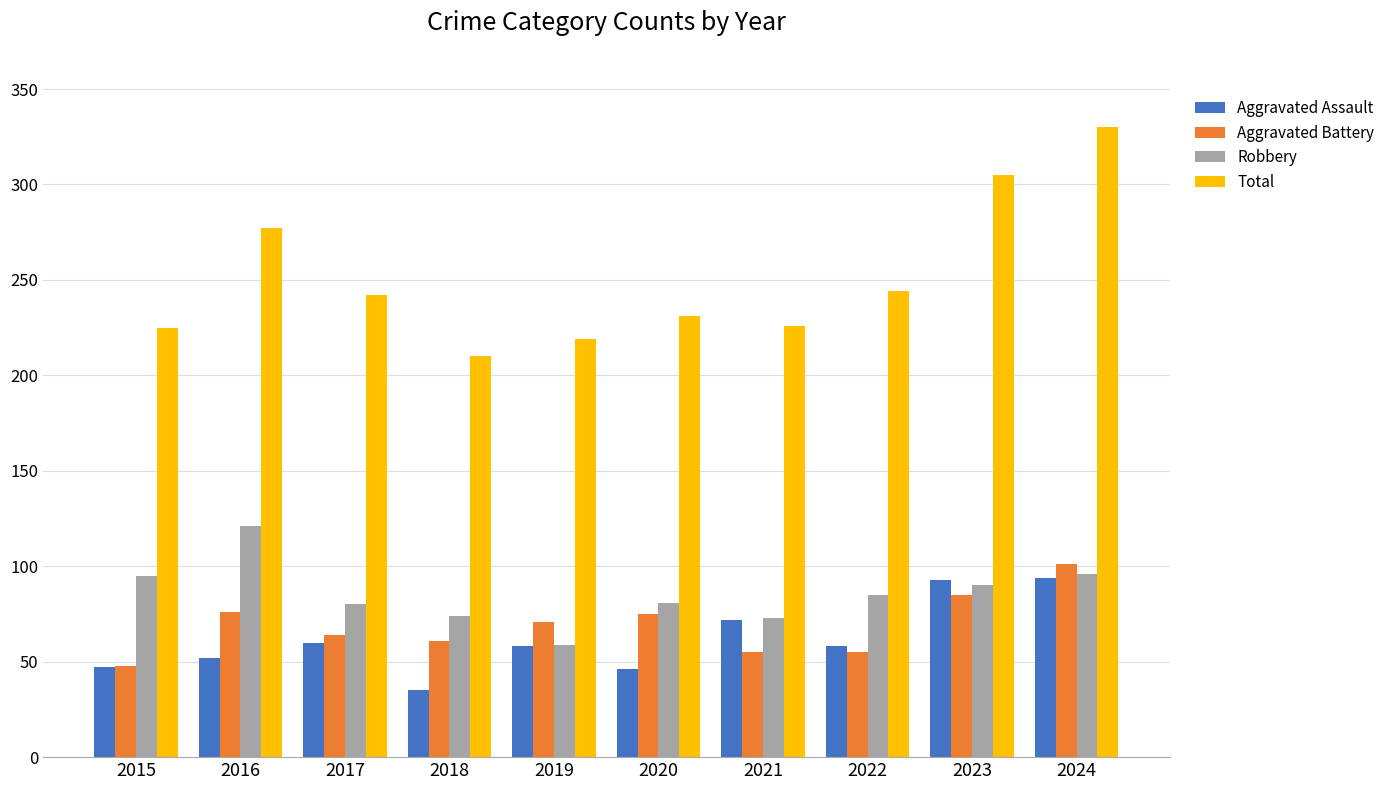

What is the difference between the highest and lowest values at 2022?

189